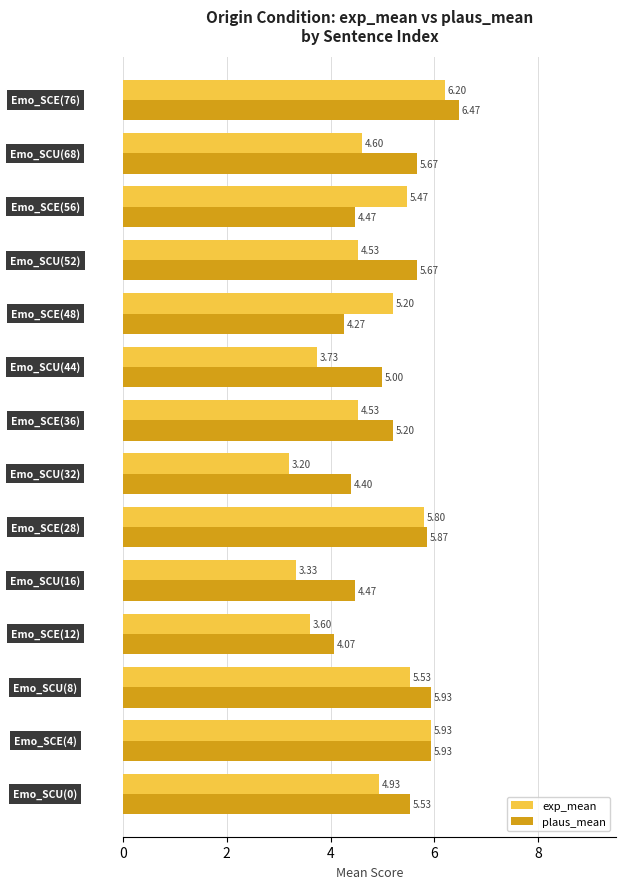

What is the difference between the maximum and minimum values in the exp_mean series?

3.0